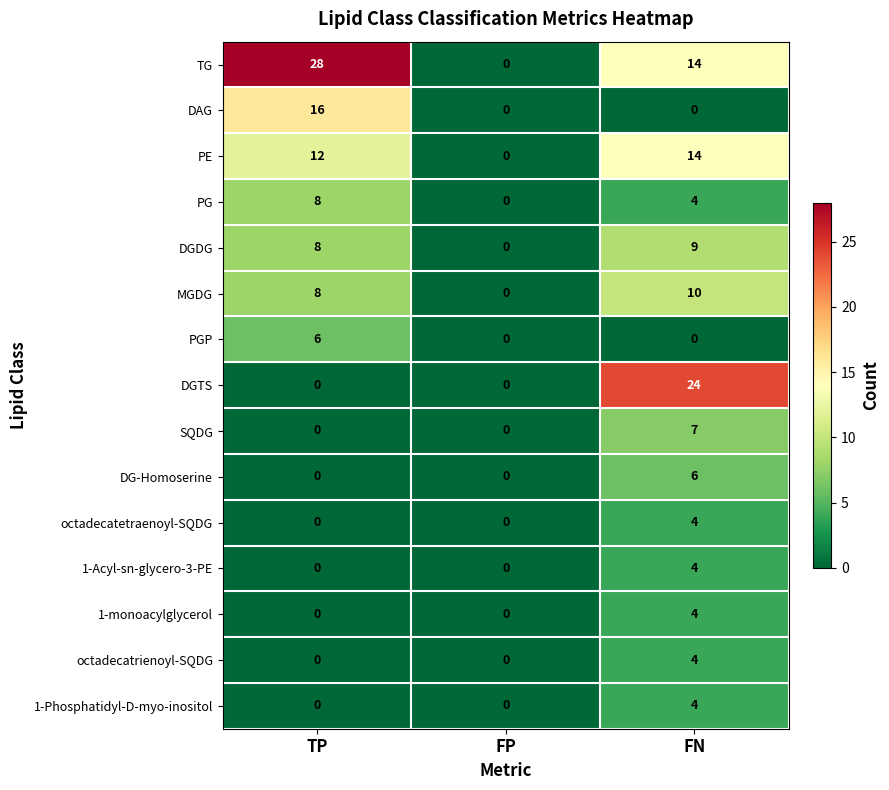

What is the difference between the PG values at FP and FN?

4